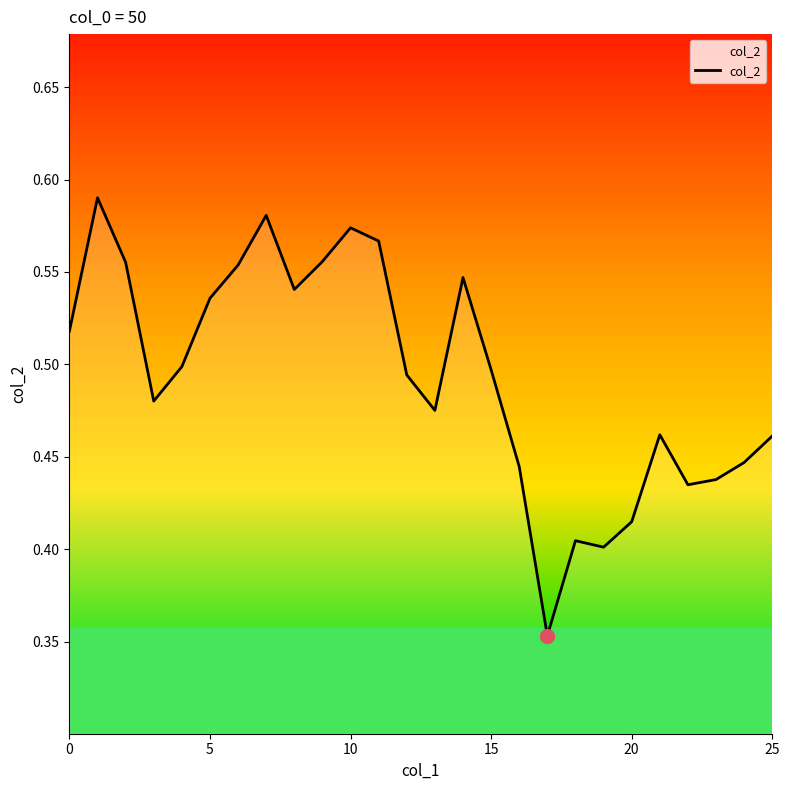

What is the minimum value shown in the chart?

0.4